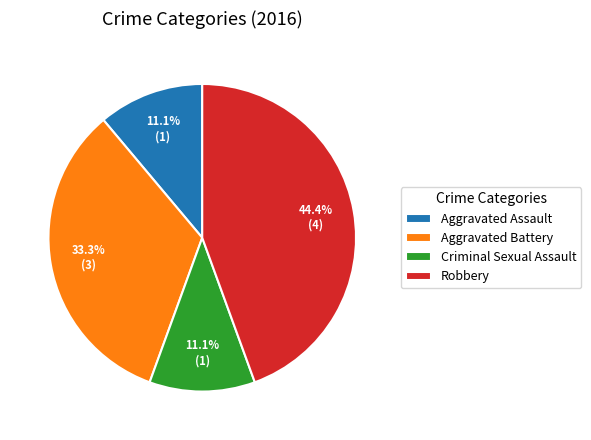

True or false: Robbery accounts for 52% of the total.

False